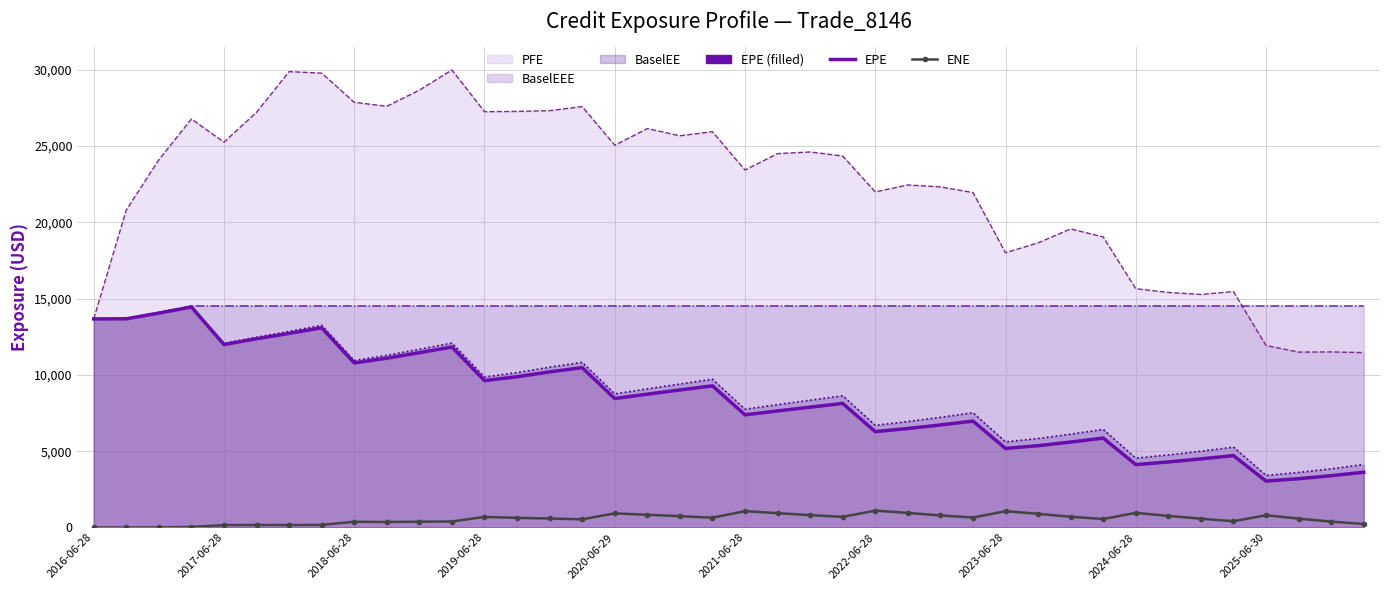

At how many categories does at least one series exceed 1164?

40